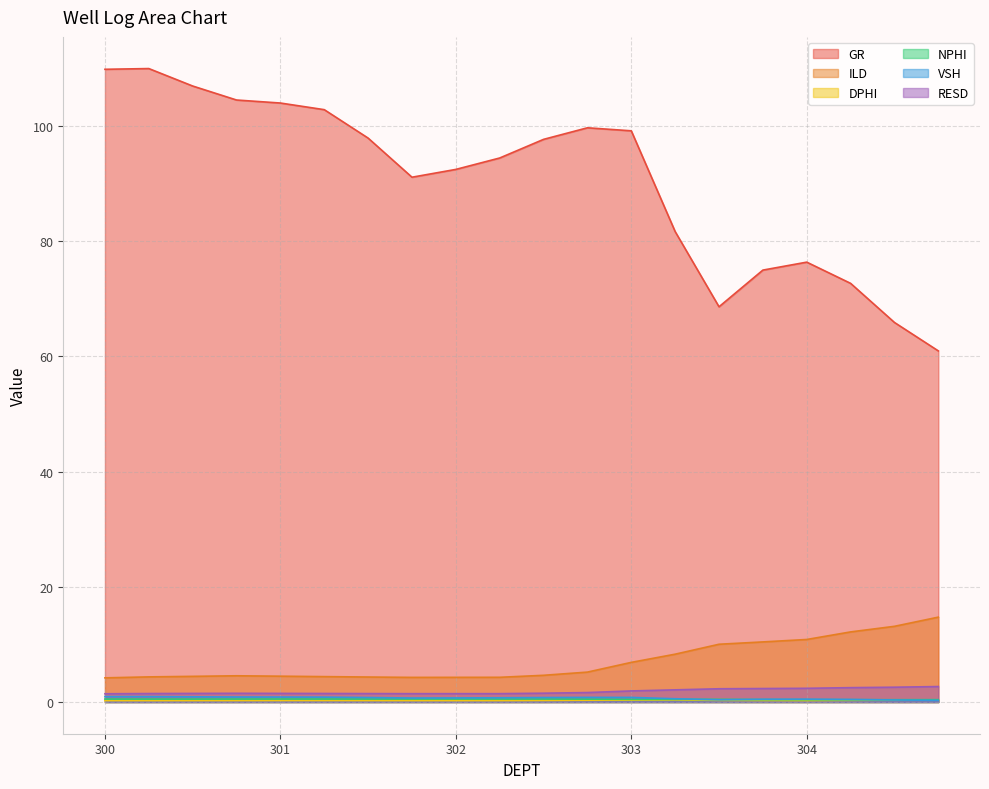

What is the smallest value displayed?

0.2